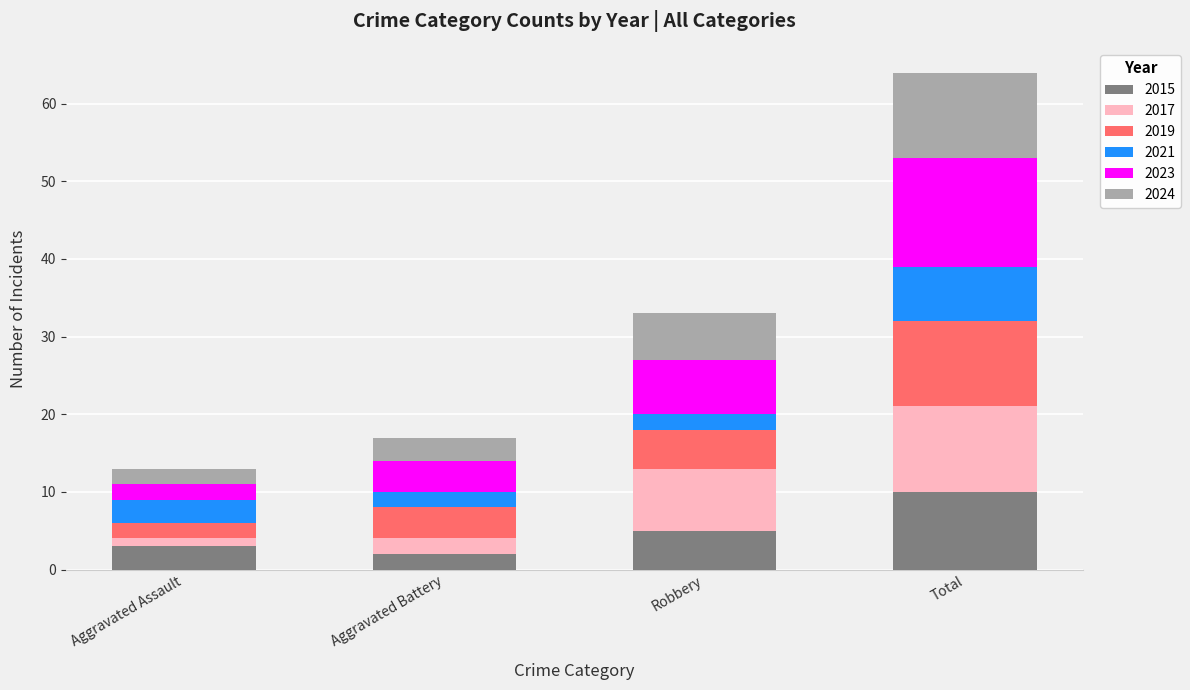

Reading left to right, list the values for the 2015 series.

3	2	5	10